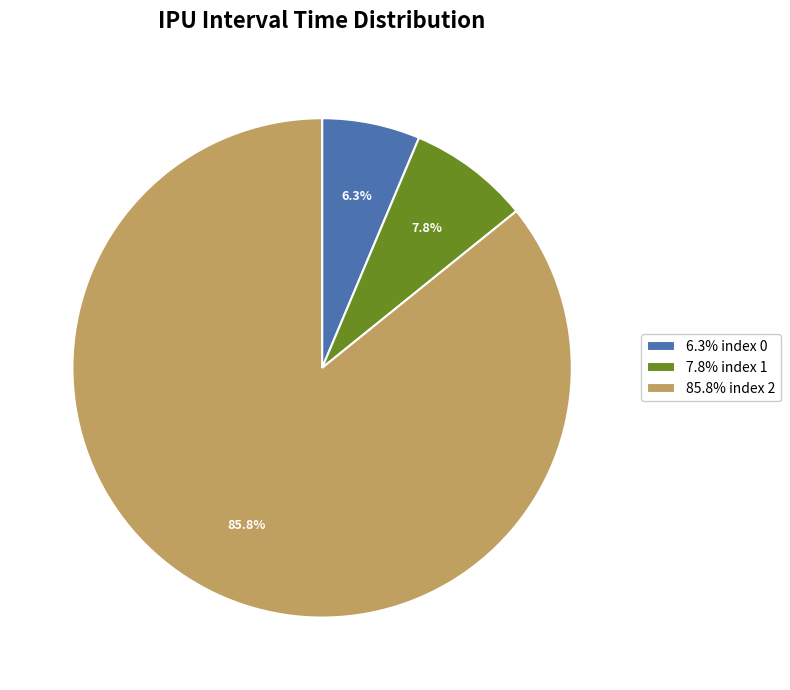

Rank the categories by value from highest to lowest.

85.8% index 2, 7.8% index 1, 6.3% index 0